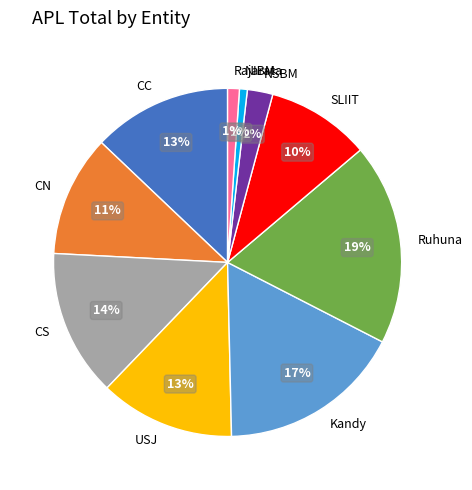

Count the number of slices in the pie.

10